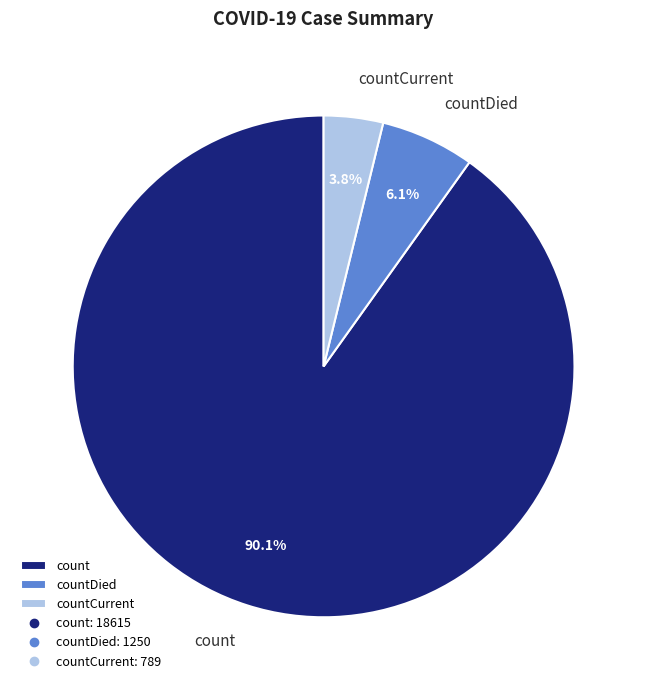

How many segments does this pie chart have?

3